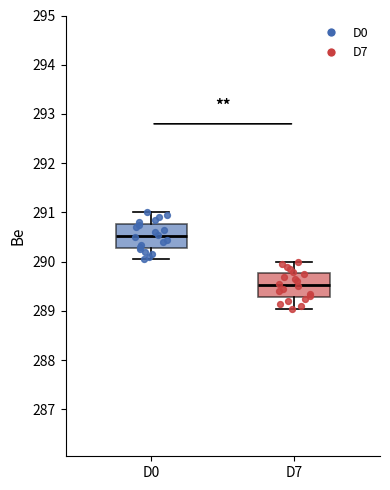

Reading left to right, transcribe this box plot: for each box, give where its median line is, the range the box spans, and where its two whiskers end, as read against the y-axis. The values are not printed on the chart, so give them approximately, as read against the axis.

D0: median 290.5, box 290.3 to 290.8, whiskers 290.1 to 291.0
D7: median 289.5, box 289.3 to 289.8, whiskers 289.1 to 290.0